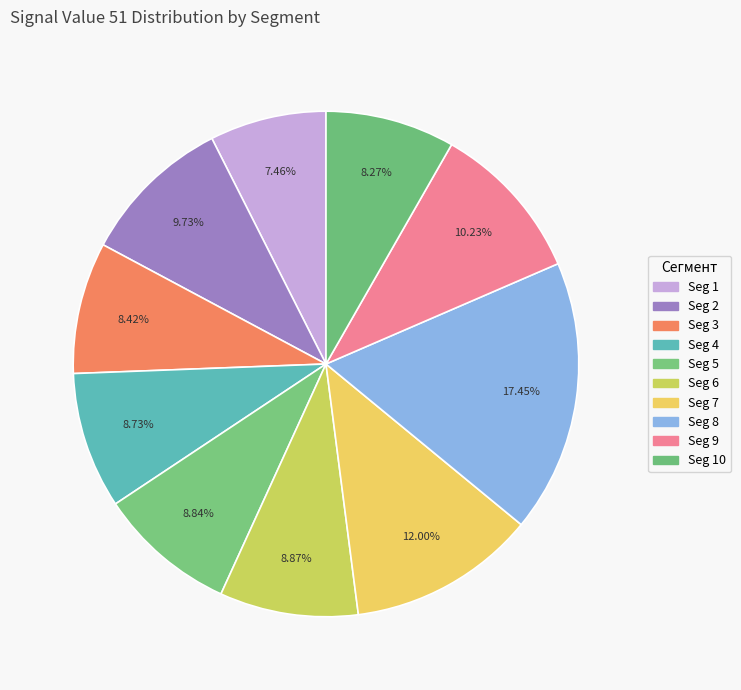

To the nearest percent, what is the difference between the largest and smallest slice percentages?

10%